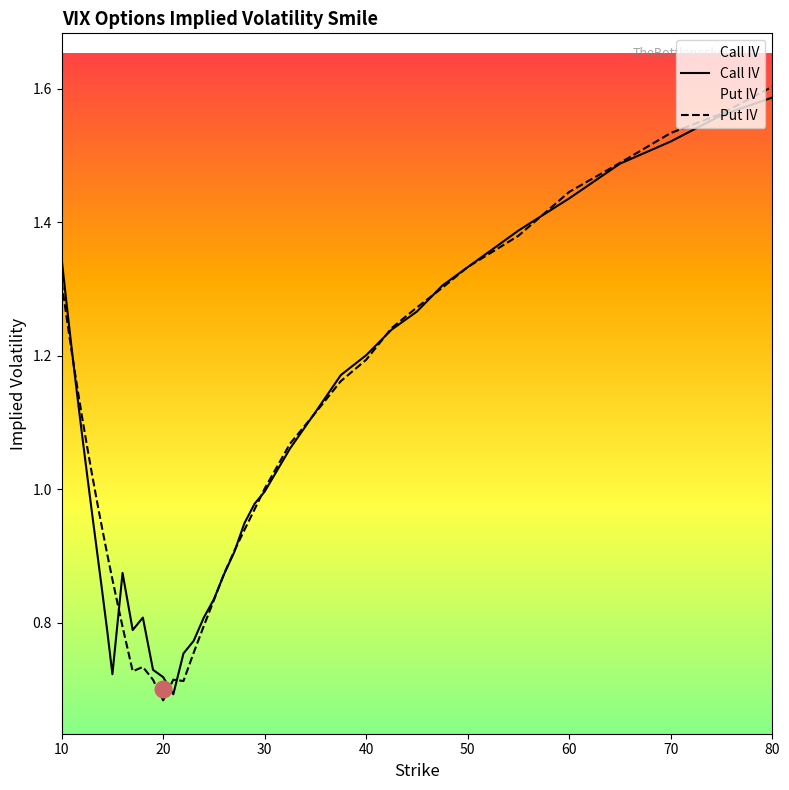

The value of Put IV at 20 is 0.5. True or false?

False